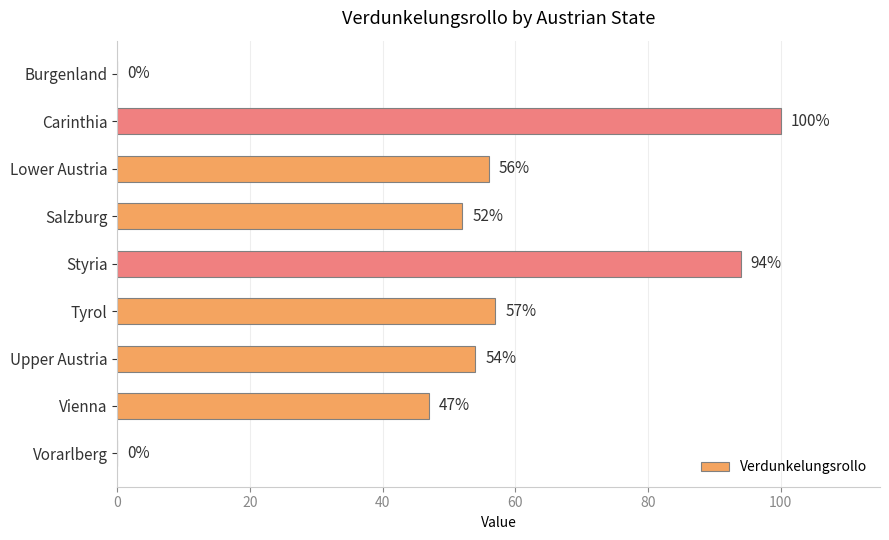

Is it true that the value at Upper Austria is 54?

True